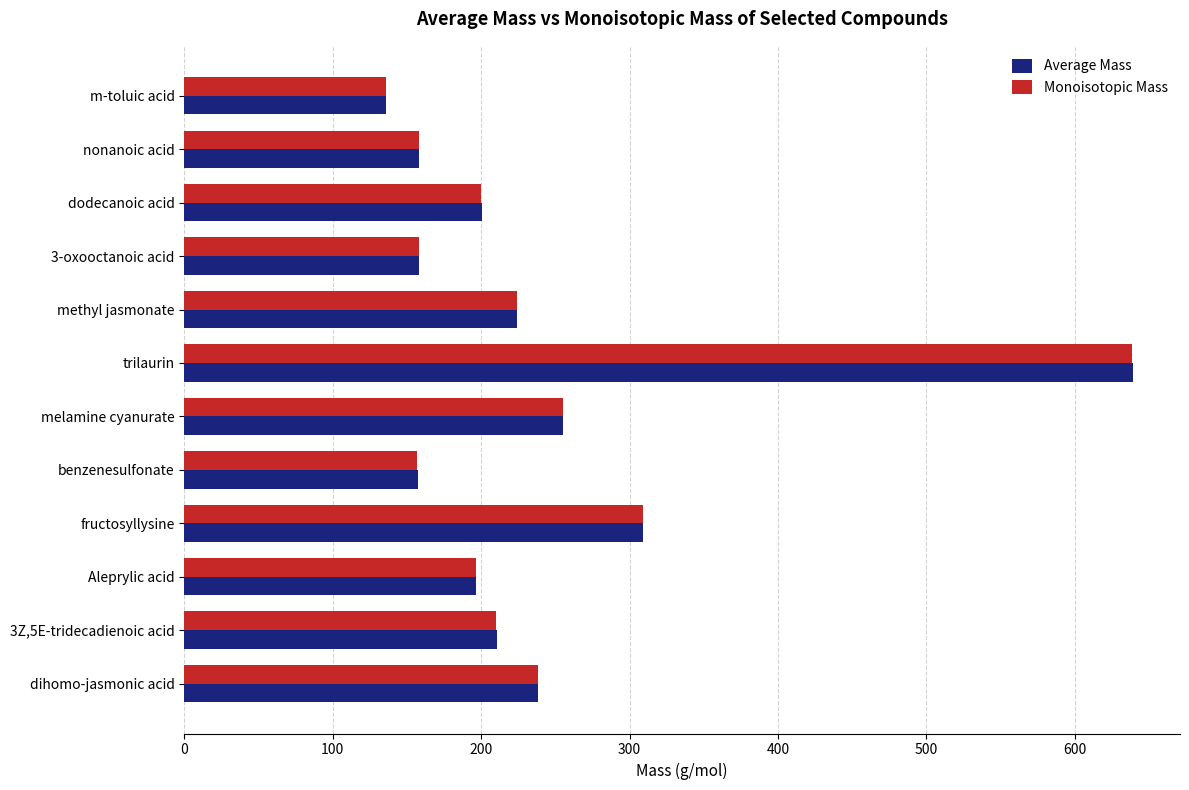

Is the value of Monoisotopic Mass at trilaurin greater than the value of Average Mass at dihomo-jasmonic acid?

Yes